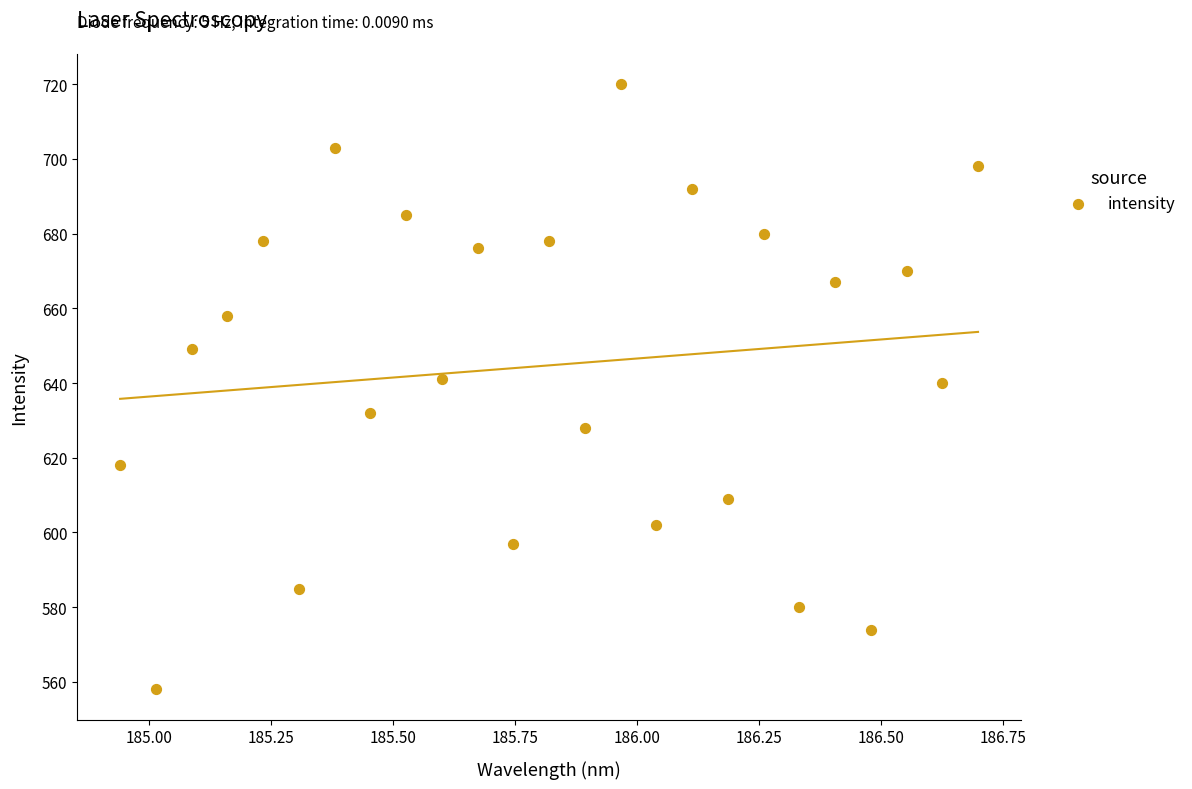

What is the range of Y values (max minus min)?

162